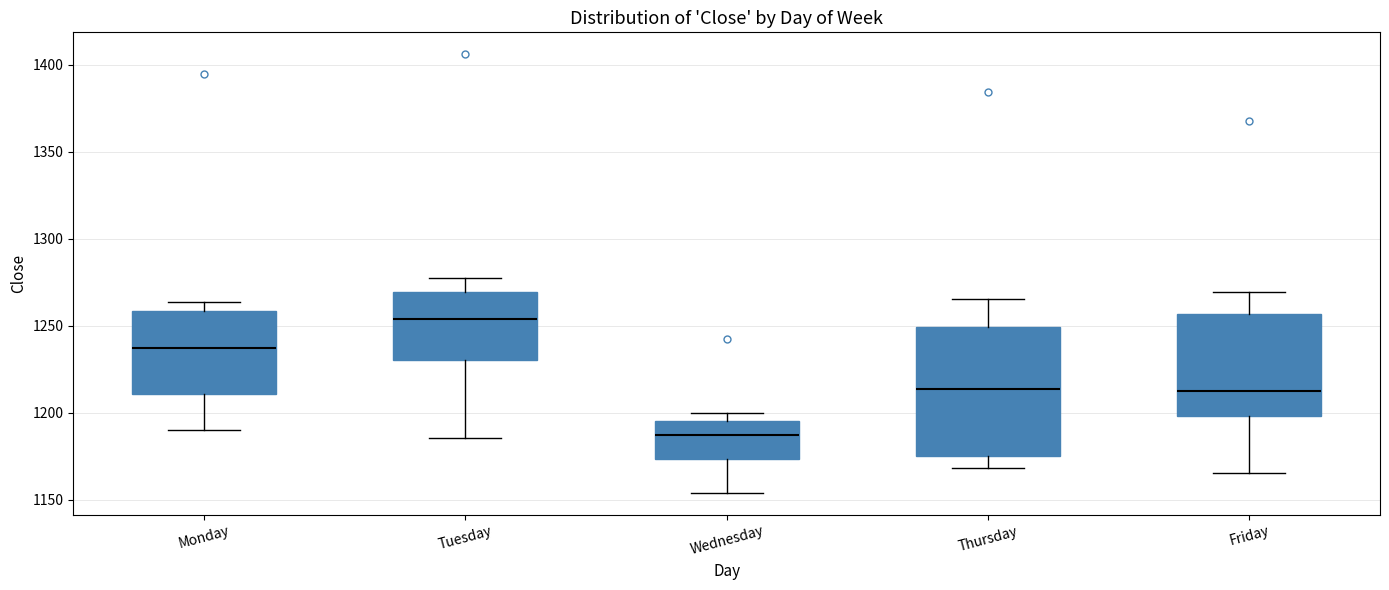

Where is the lower edge of the box for Tuesday on the y-axis? The values are not printed on the chart, so give them approximately, as read against the axis.

1230